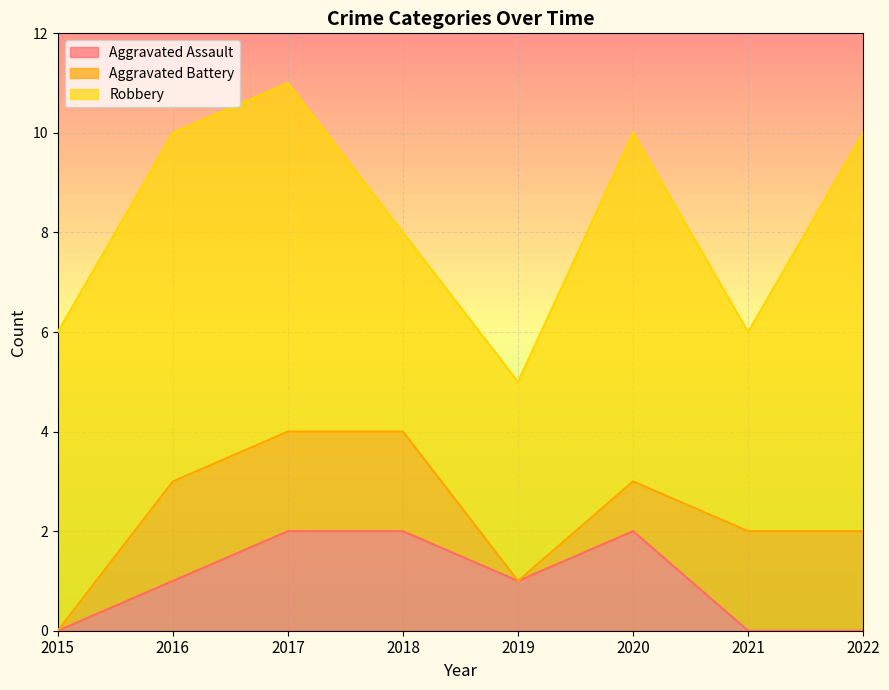

The value of Aggravated Assault at 2018 is 2. True or false?

True